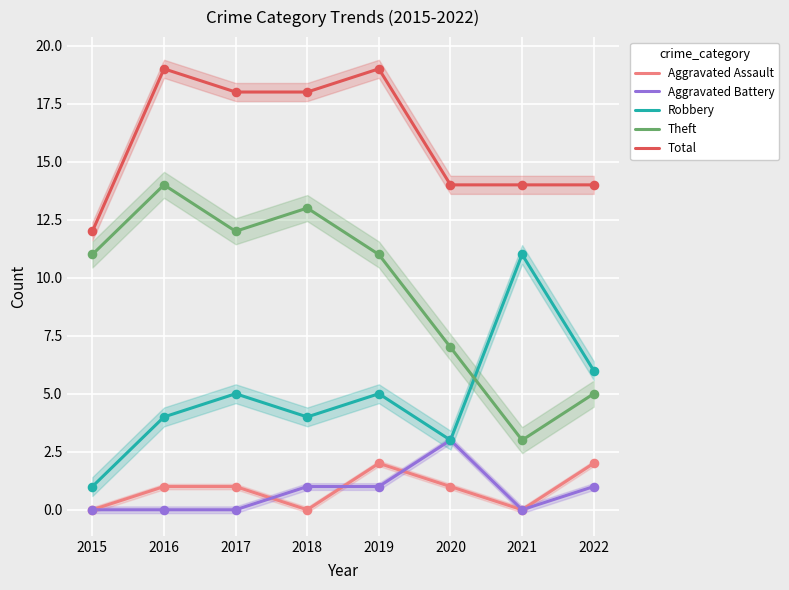

What are all the series names shown in the legend?

Aggravated Assault, Aggravated Battery, Robbery, Theft, Total